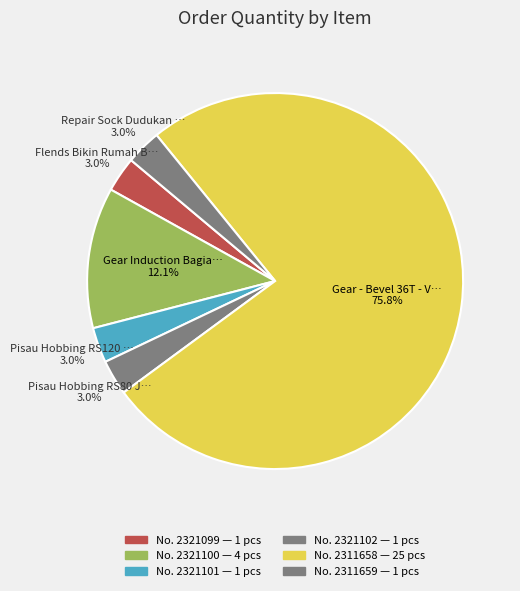

What is the smallest slice in the pie chart?

2321099